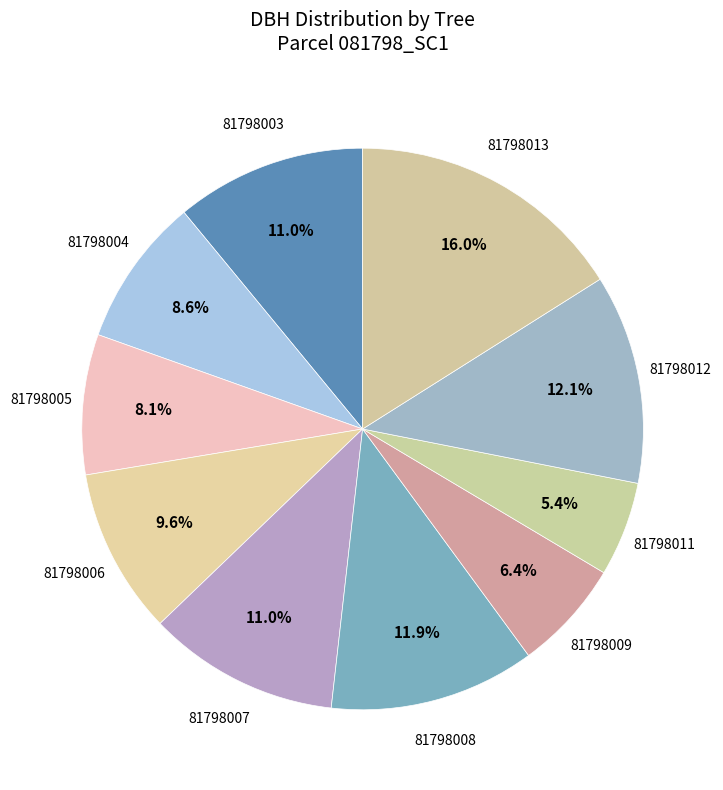

Is the sum of 81798004 and 81798009 greater than half?

No